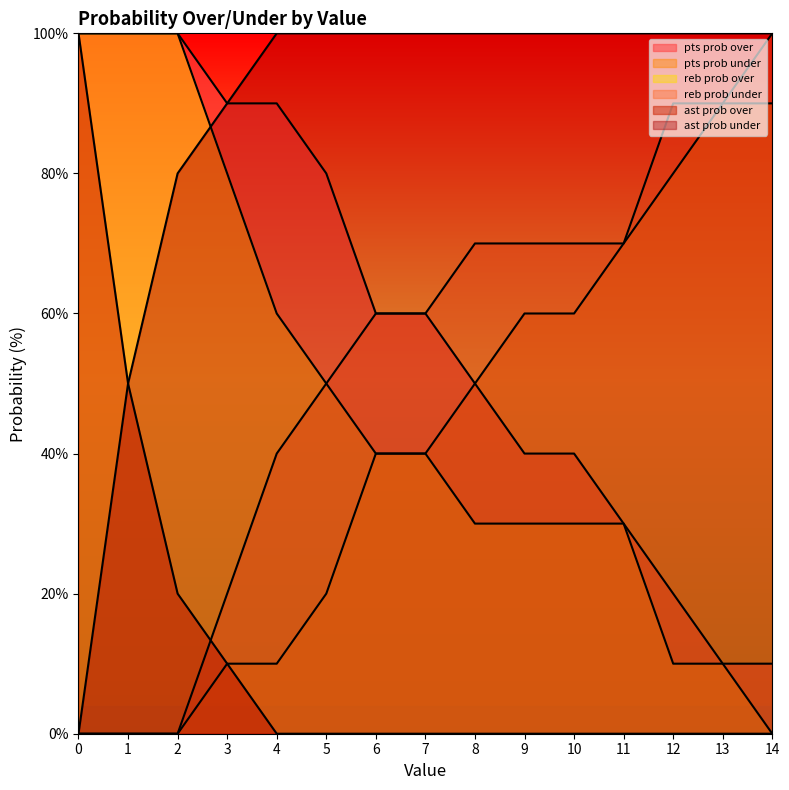

What is the difference between the highest and lowest values at 12?

100